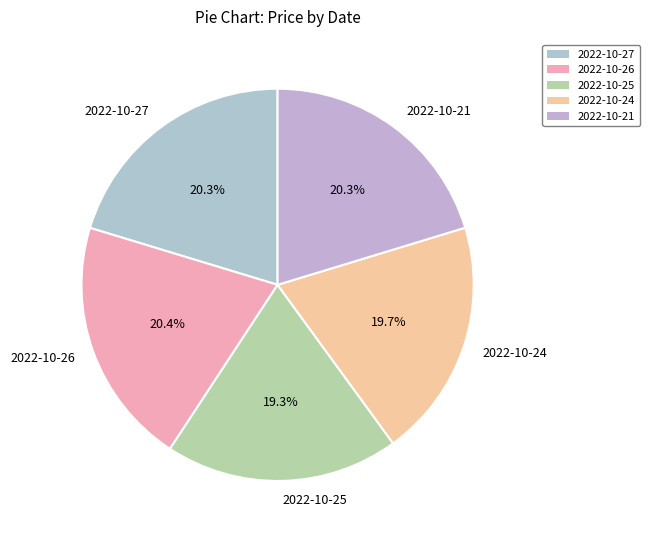

Approximately how many times larger is the value at 2022-10-27 compared to 2022-10-21?

1.0